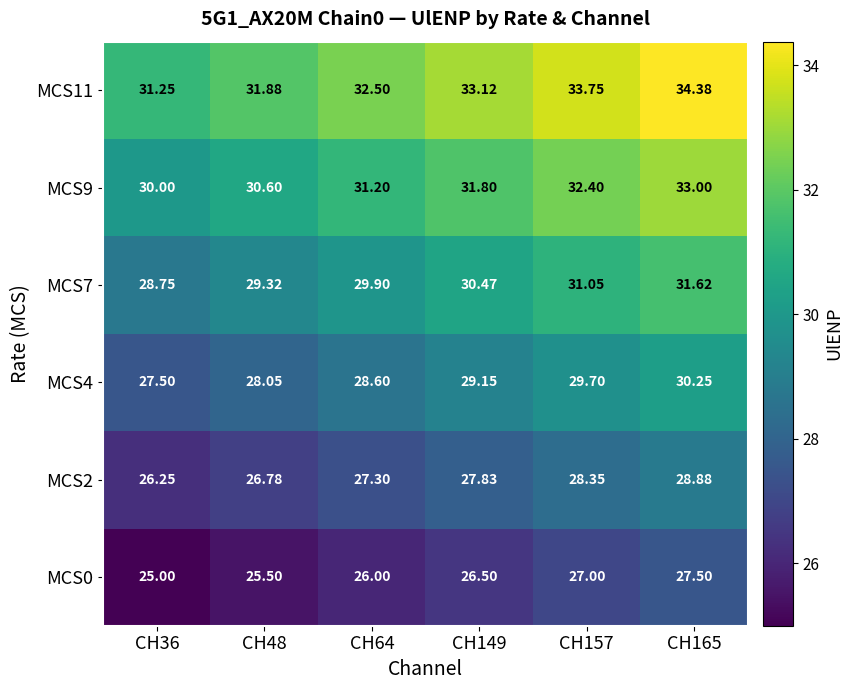

How many series are shown in this chart?

6